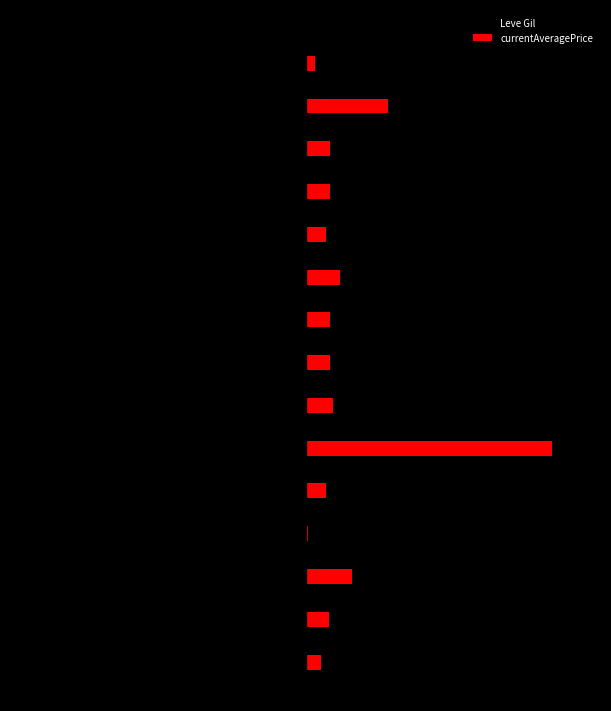

What is the average value of the currentAveragePrice series?

25.2